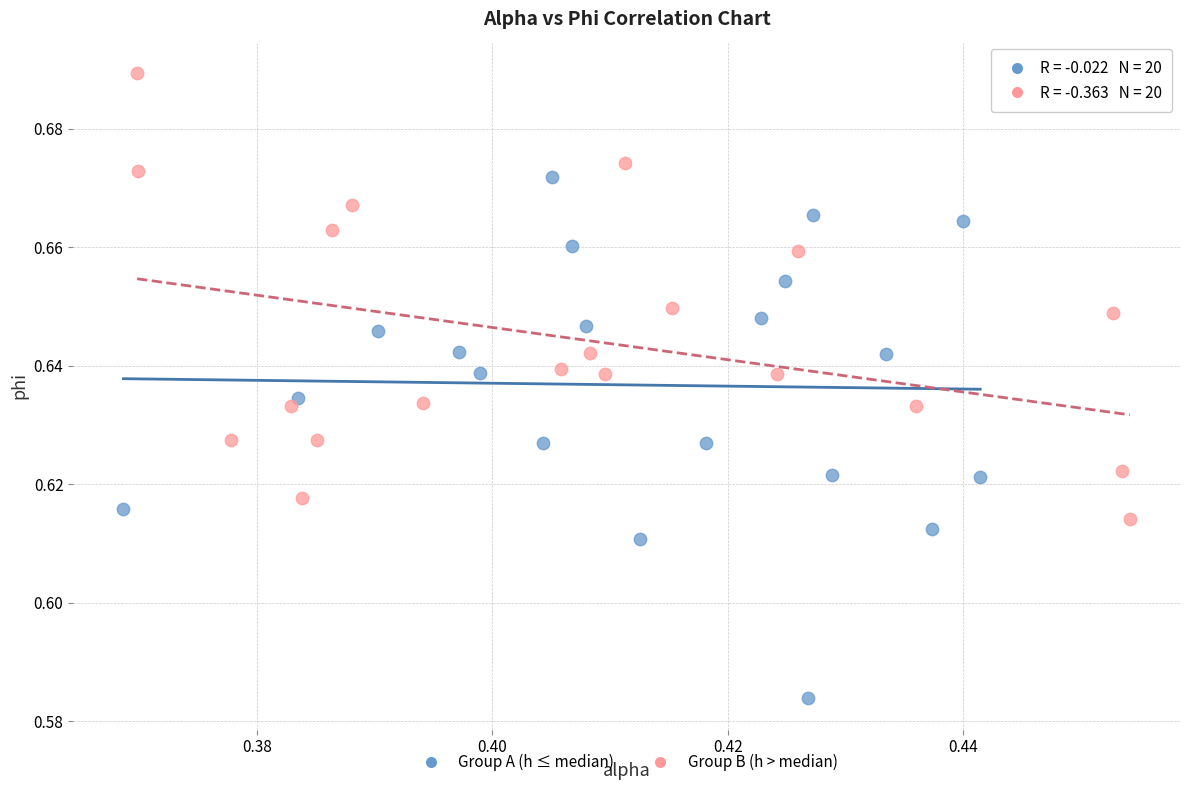

Which series contains the highest Y value?

Group B (h > median)